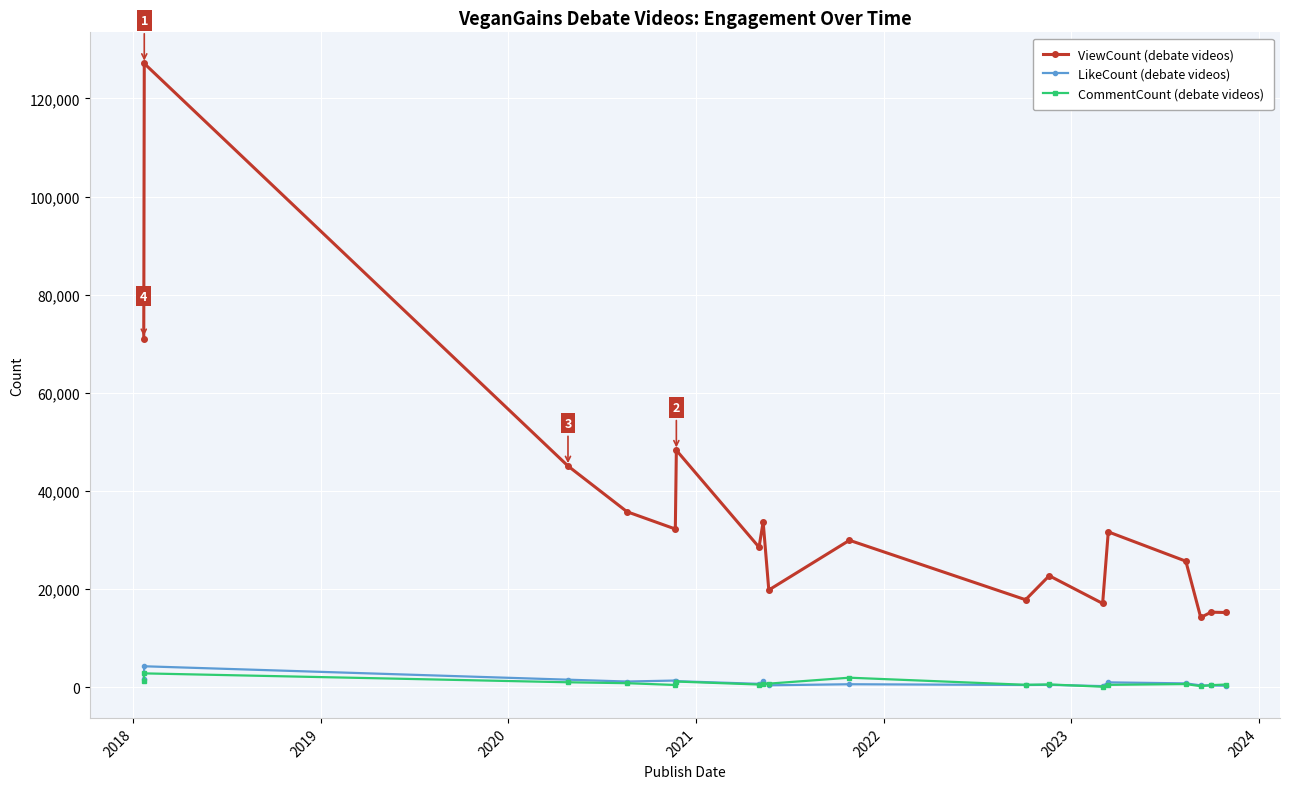

What is the highest value of the ViewCount (debate videos) series?

127122